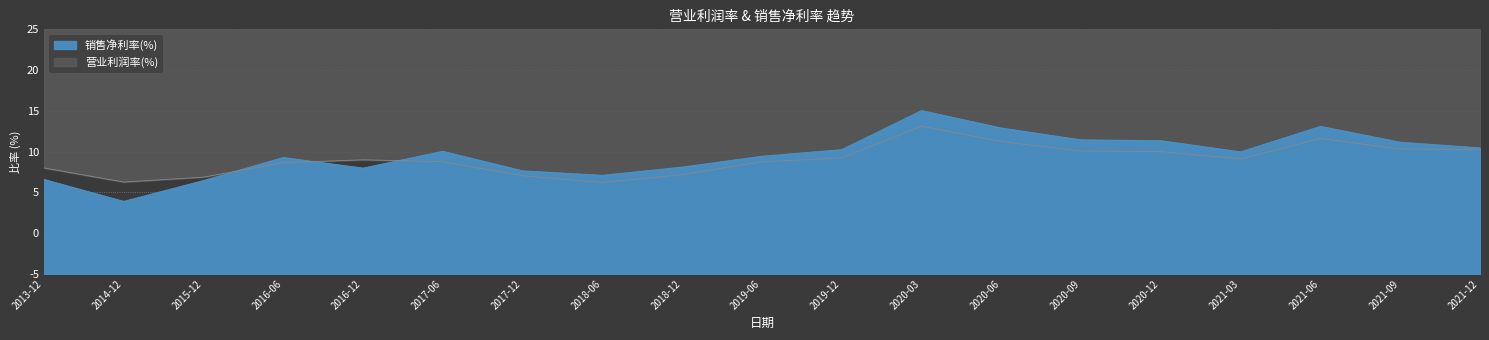

How many data points does each series have?

19